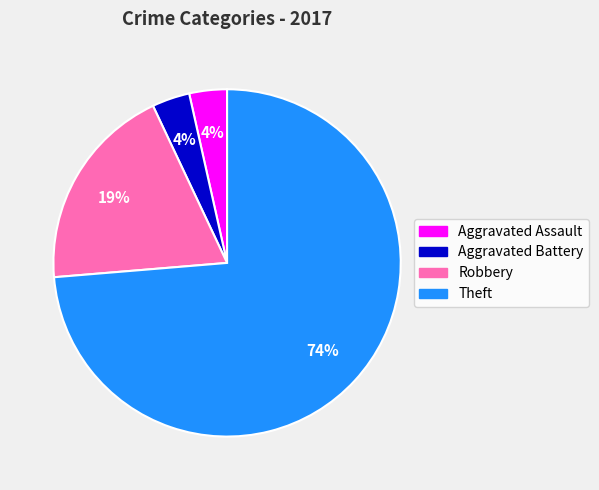

How many slices are in this pie chart?

4